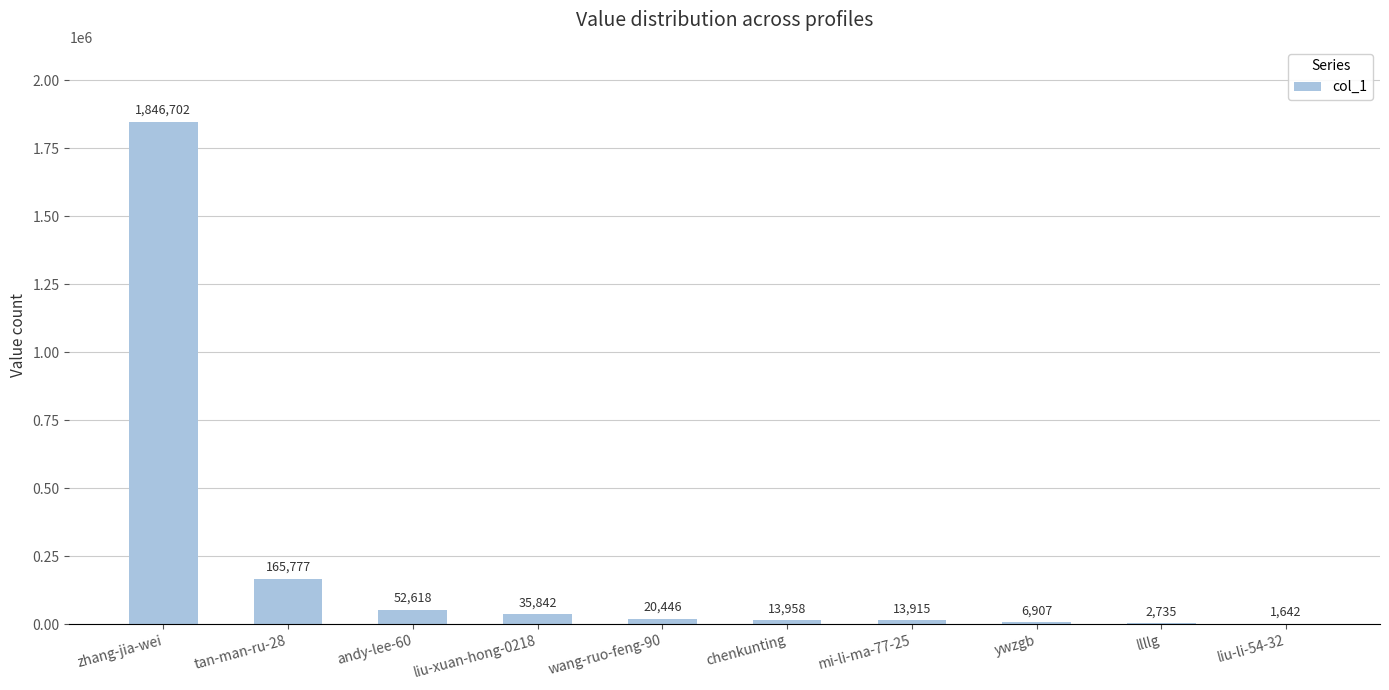

What is the sum of the values at andy-lee-60 and liu-li-54-32?

54260